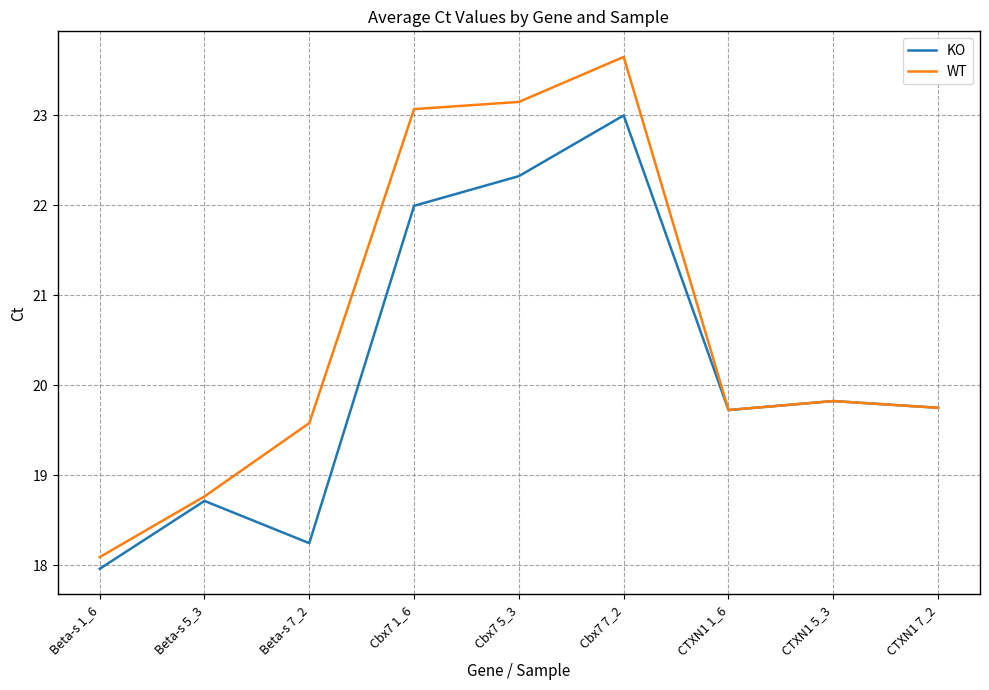

The value of KO at Beta-s 7_2 is 18.2. True or false?

True